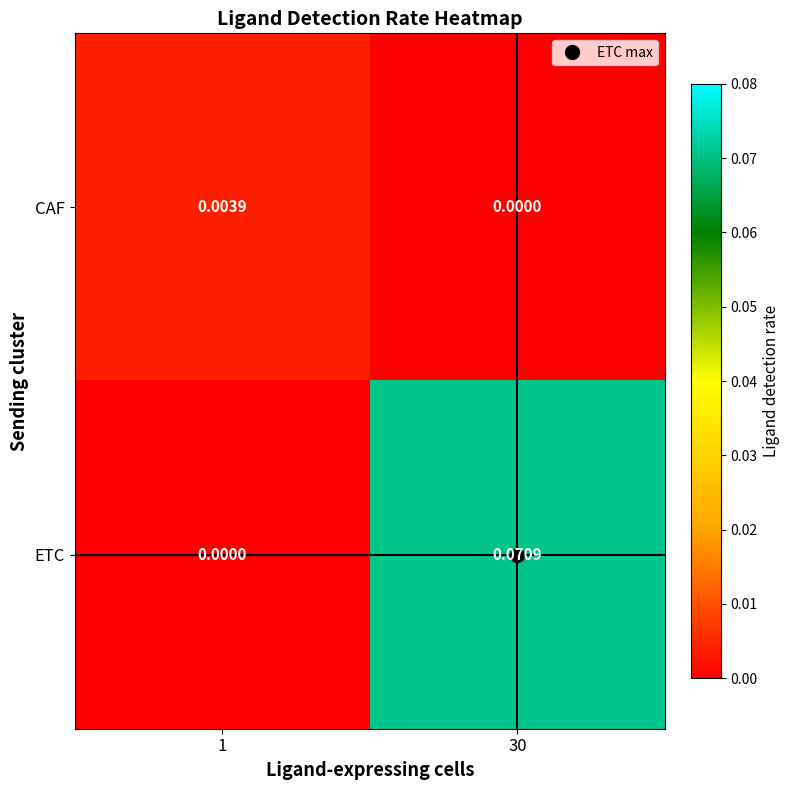

Rank the series at 30 from highest to lowest value.

ETC, CAF